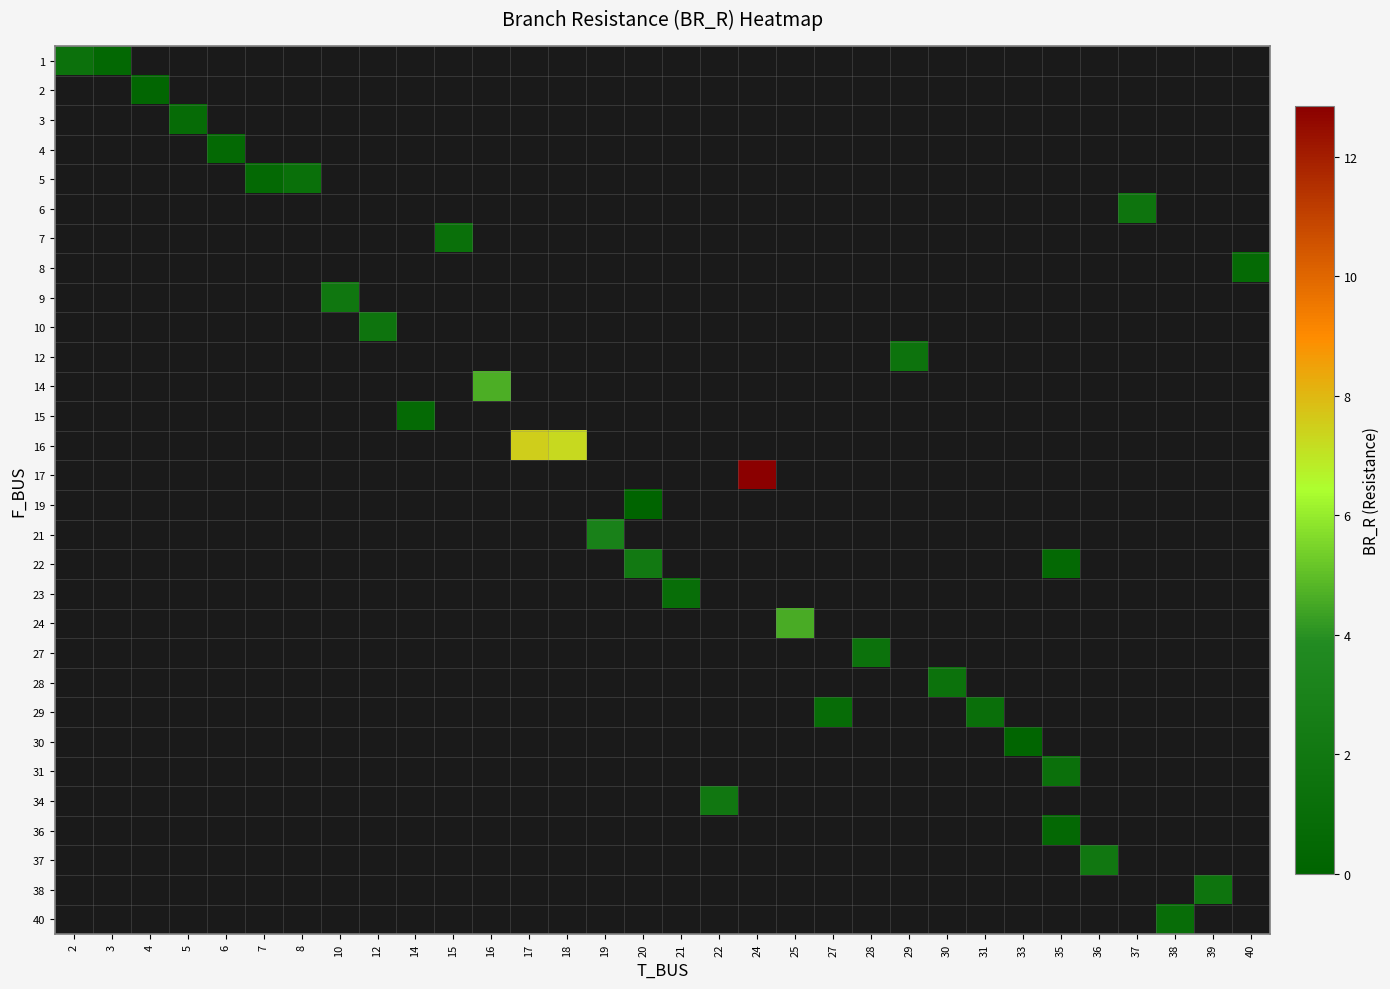

Count the number of categories in the chart.

32